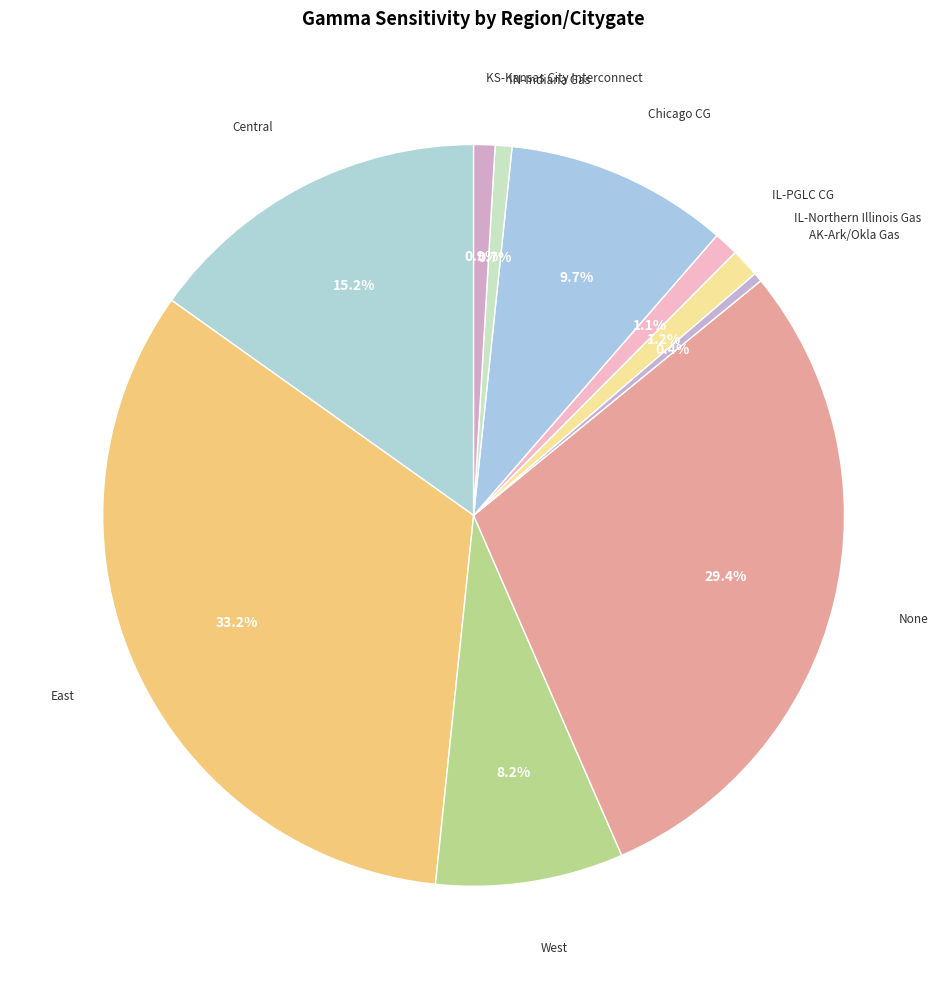

Is there any slice that represents more than half of the pie?

No